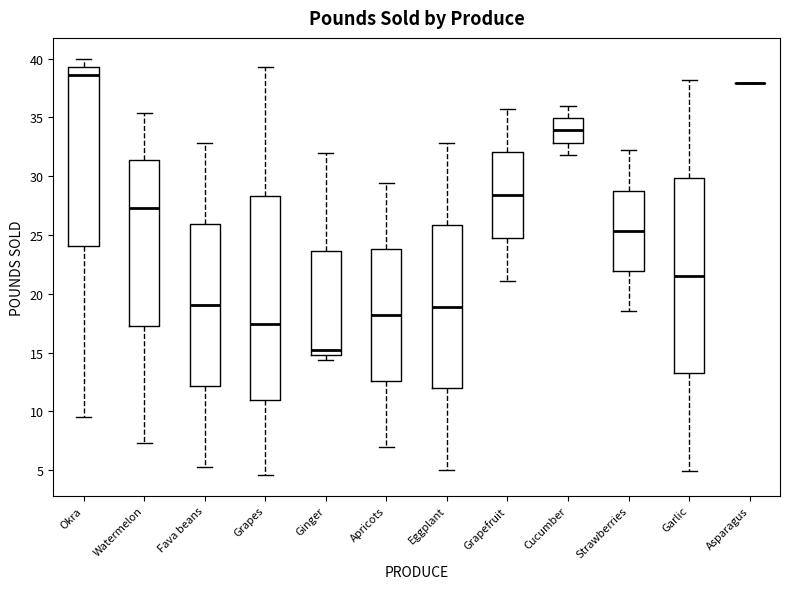

Where does the upper whisker of the box for Cucumber end on the y-axis? The values are not printed on the chart, so give them approximately, as read against the axis.

36.0